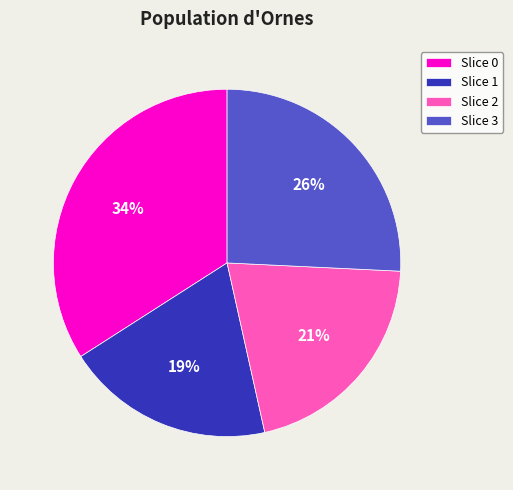

Does any single category account for the majority?

No